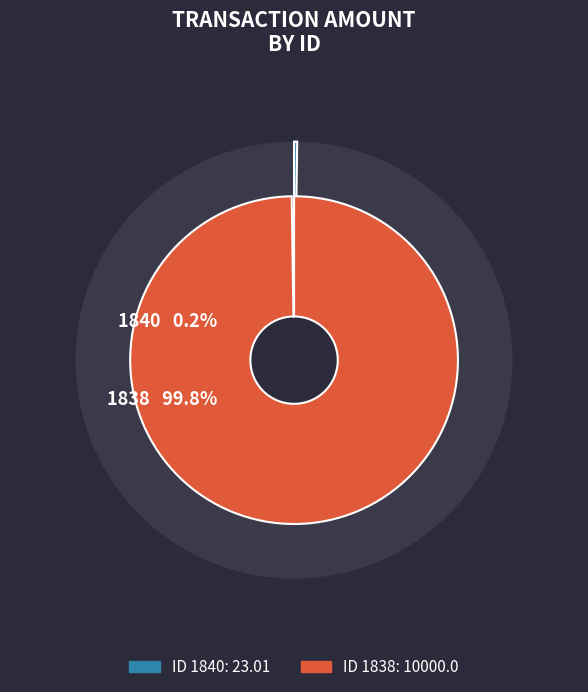

Between 1840 and 1838, which is larger?

1838